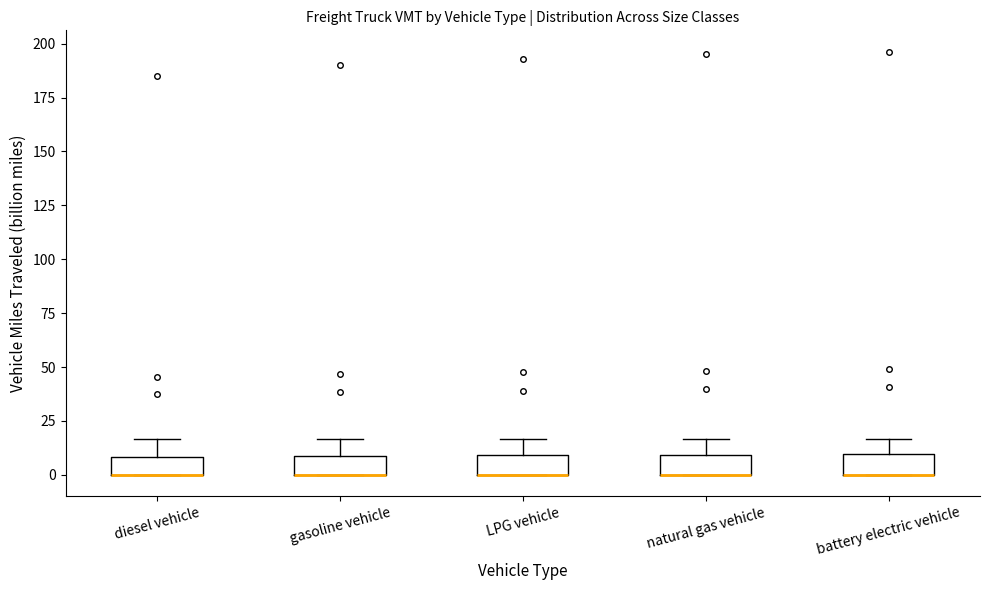

Reading left to right, read every box against the y-axis: the position of its median line, the range the box covers, and the ends of its whiskers. The values are not printed on the chart, so give them approximately, as read against the axis.

diesel vehicle: median 0 (drawn on the box's lower edge), box 0 to 10, whiskers 0 to 15
gasoline vehicle: median 0 (drawn on the box's lower edge), box 0 to 10, whiskers 0 to 15
LPG vehicle: median 0 (drawn on the box's lower edge), box 0 to 10, whiskers 0 to 15
natural gas vehicle: median 0 (drawn on the box's lower edge), box 0 to 10, whiskers 0 to 15
battery electric vehicle: median 0 (drawn on the box's lower edge), box 0 to 10, whiskers 0 to 15